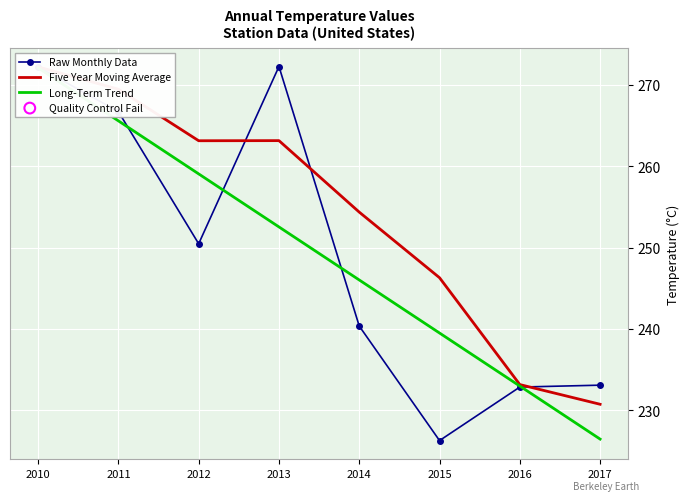

Which series reaches the maximum Y coordinate?

Raw Monthly Data